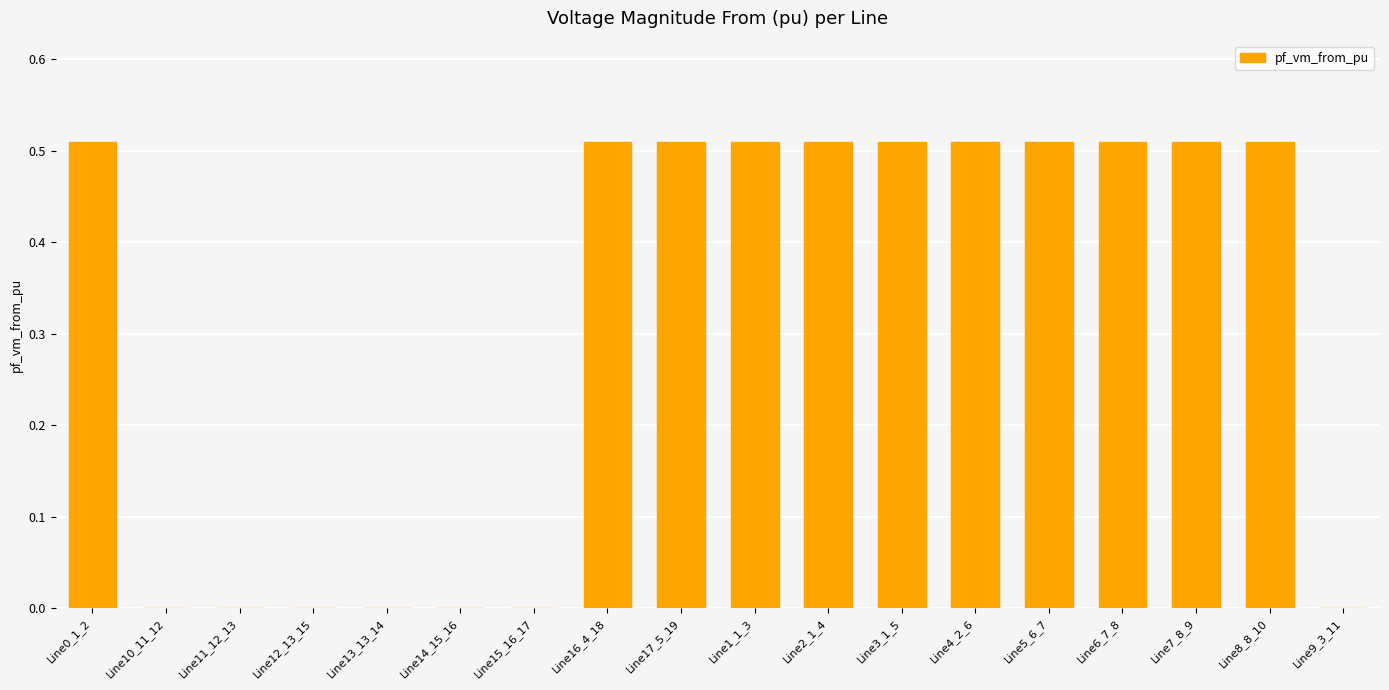

True or false: the data shows 0.0 at Line15_16_17.

True